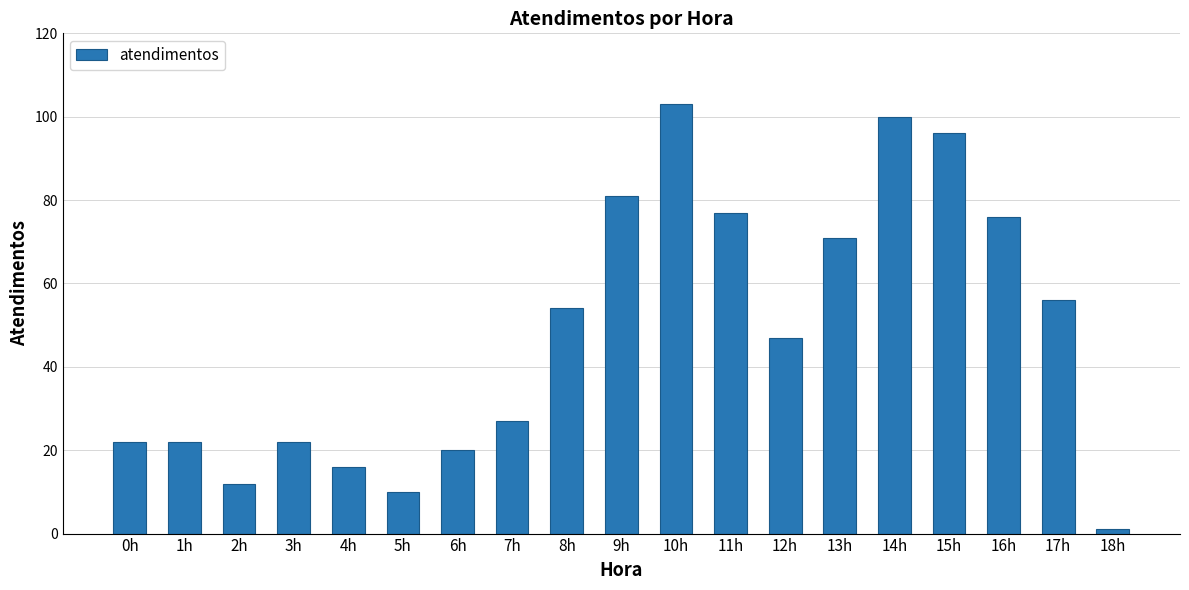

Reading left to right, transcribe all the data shown in this chart.

22	22	12	22	16	10	20	27	54	81	103	77	47	71	100	96	76	56	1